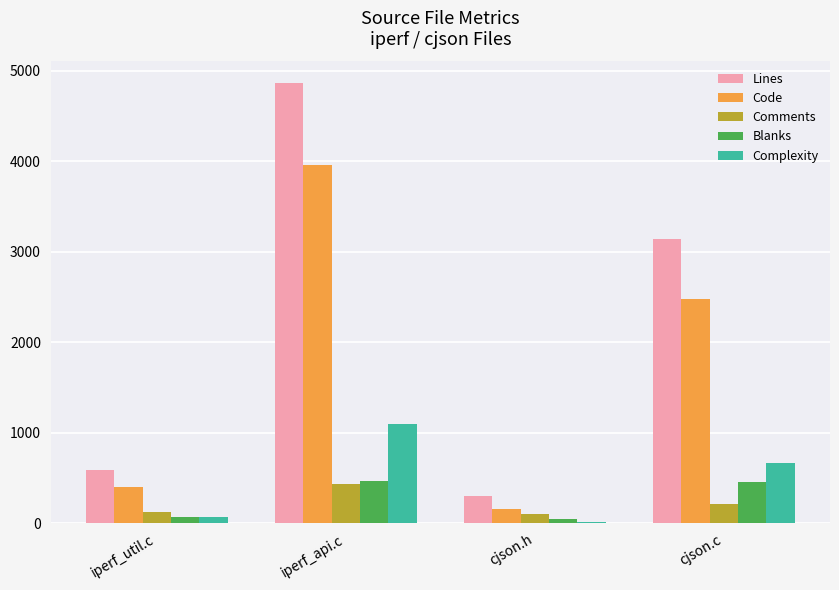

At which label is Lines closest to 2583?

cjson.c